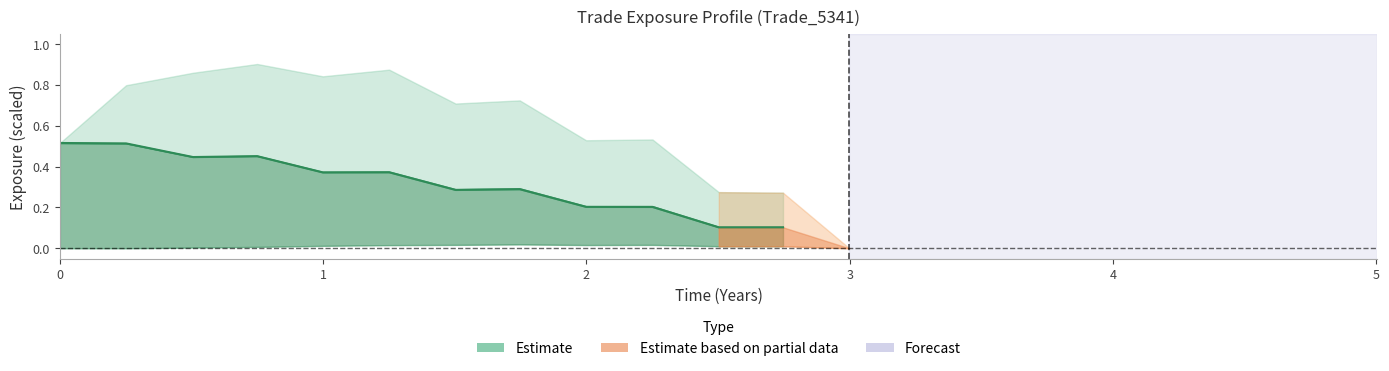

What is the sum of all values?

3.9